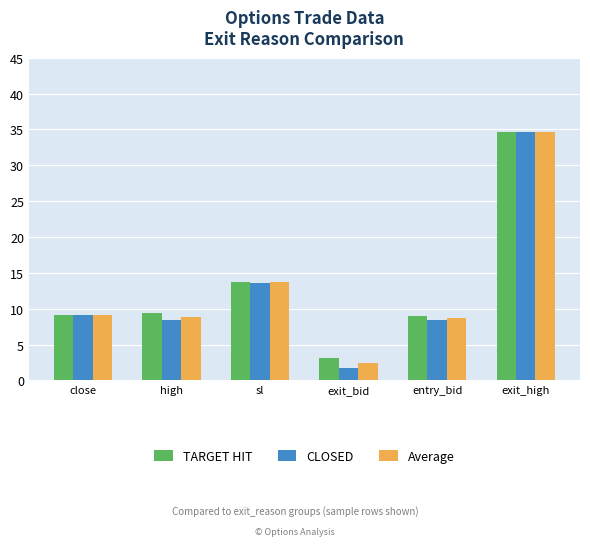

Which category has the highest value in the CLOSED series?

exit_high